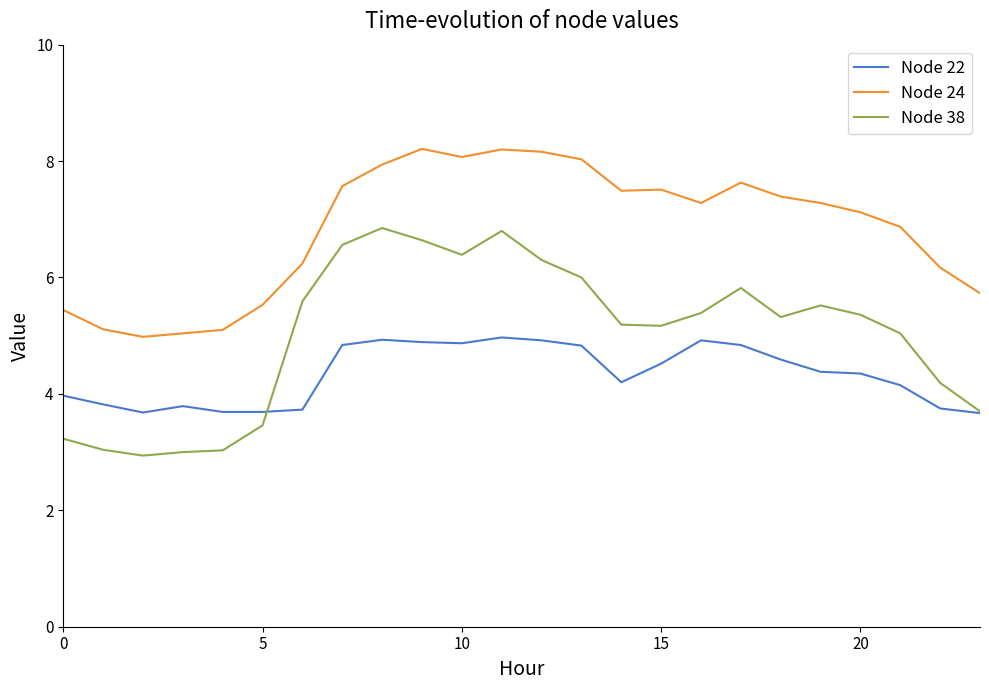

List the series in order of their overall mean, highest first.

Node 24, Node 38, Node 22